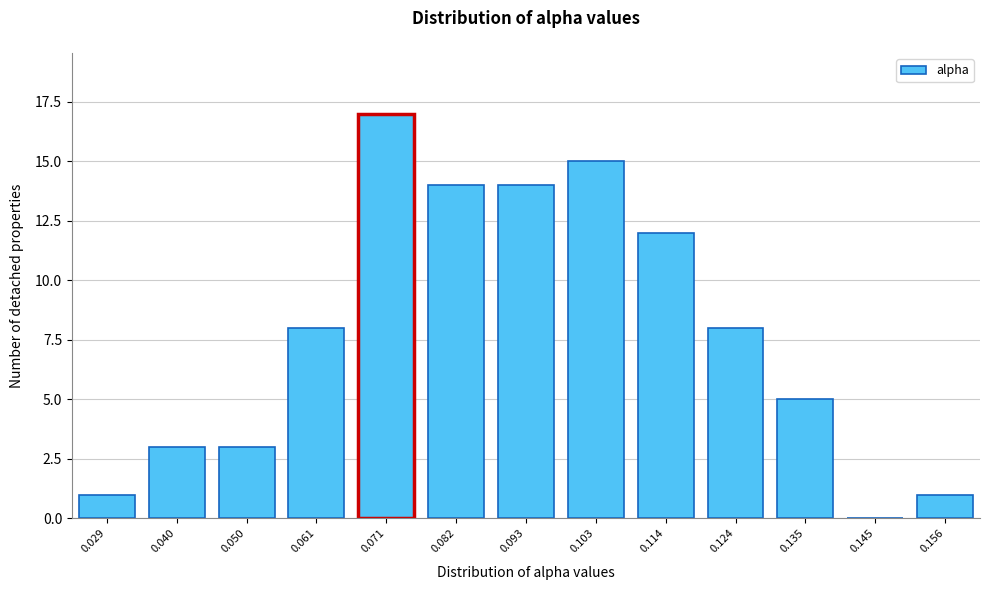

Reading left to right, extract all data points from this chart.

0.029=1	0.040=3	0.050=3	0.061=8	0.071=17	0.082=14	0.093=14	0.103=15	0.114=12	0.124=8	0.135=5	0.145=0	0.156=1